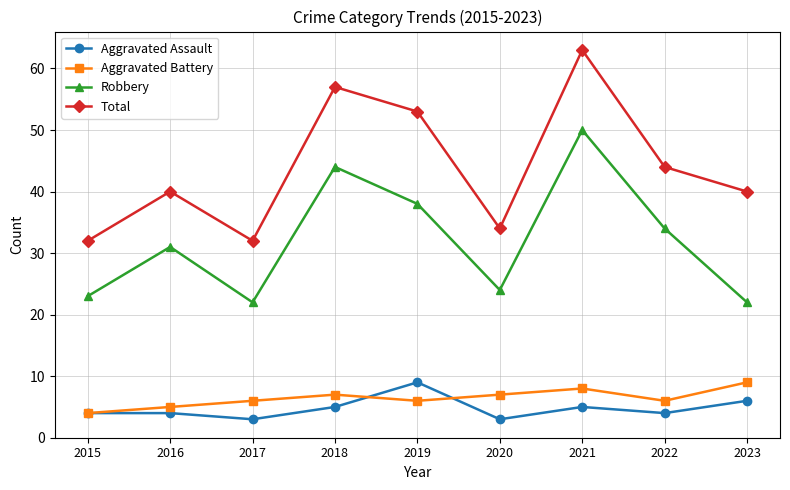

What is the minimum value shown in the chart?

3